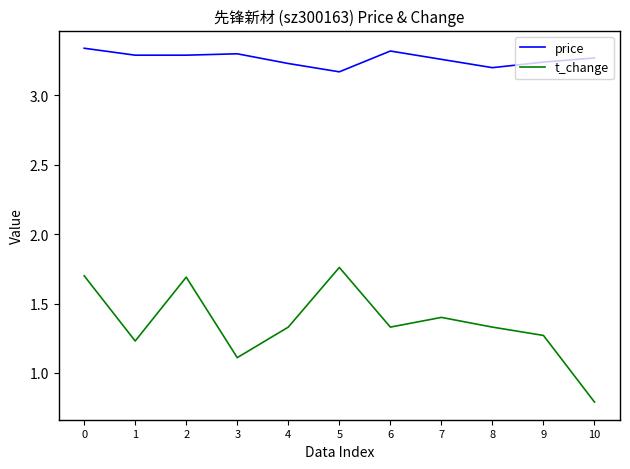

True or false: t_change has a value of 2.4 at 8.

False